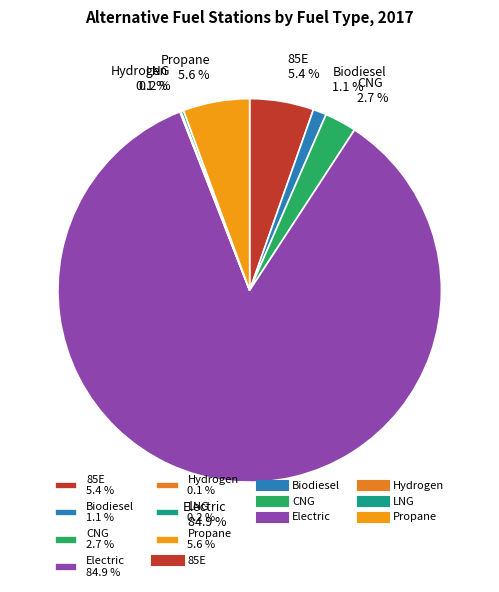

Is the sum of Propane 5.6 % and Electric 84.9 % greater than half?

Yes